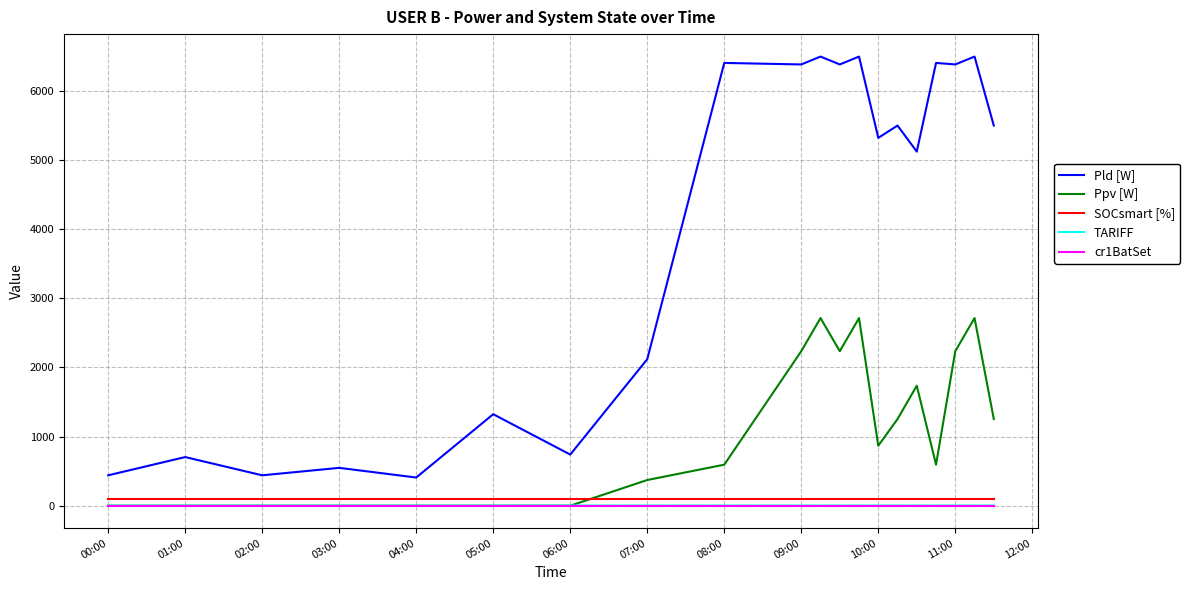

What is the maximum value shown in the chart?

6498